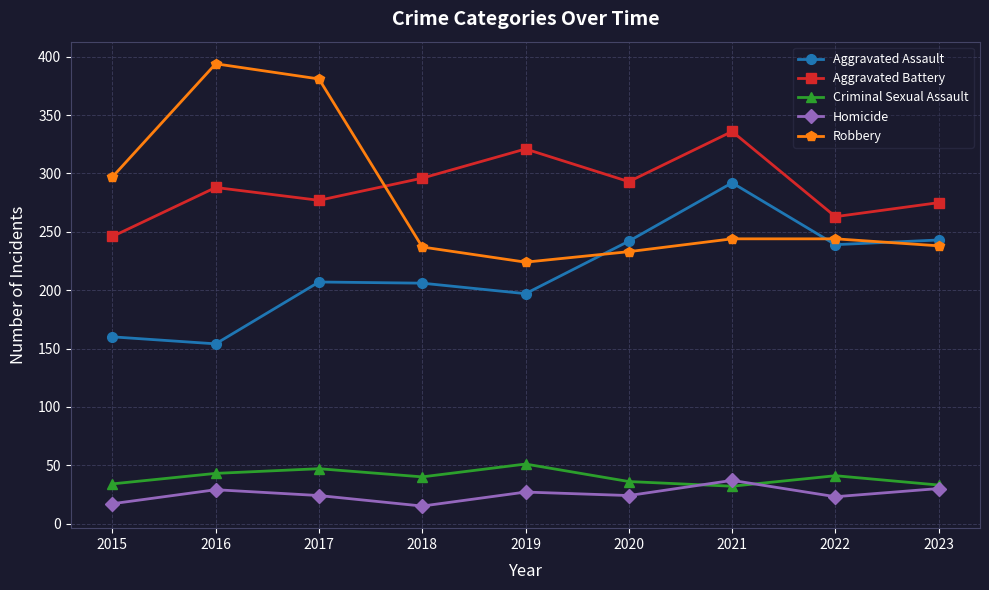

After their last crossing, which series has the higher values: Aggravated Assault or Robbery?

Aggravated Assault